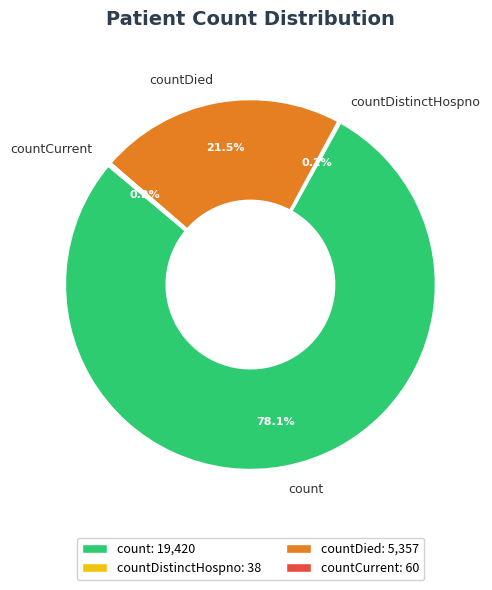

To the nearest percent, what is the average slice percentage?

25%